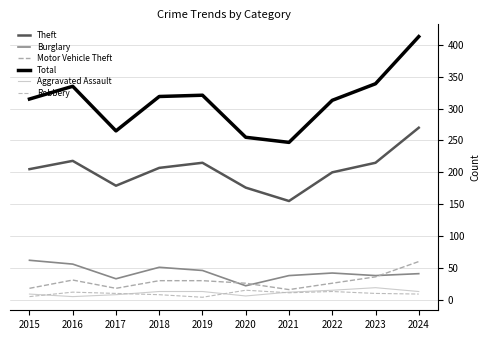

What is the greatest value displayed?

413